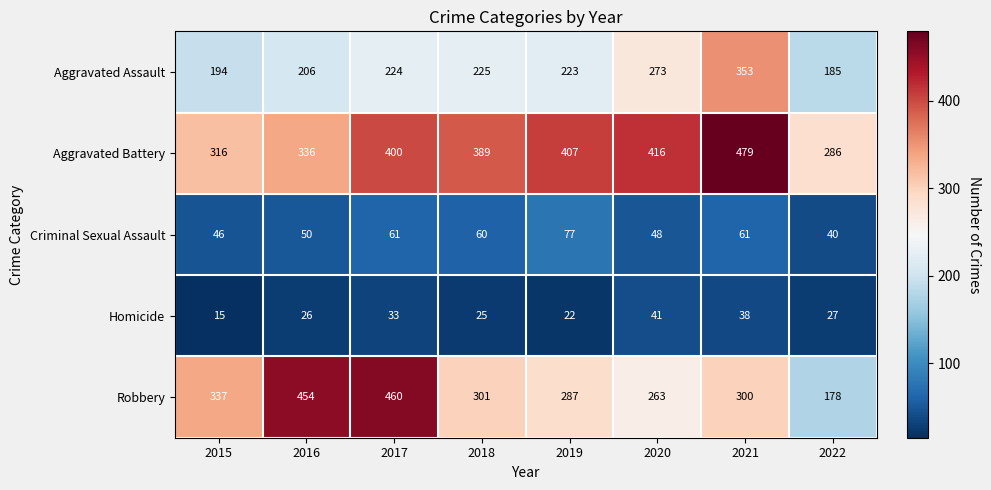

Rank the series by their maximum value, from highest to lowest.

Aggravated Battery, Robbery, Aggravated Assault, Criminal Sexual Assault, Homicide